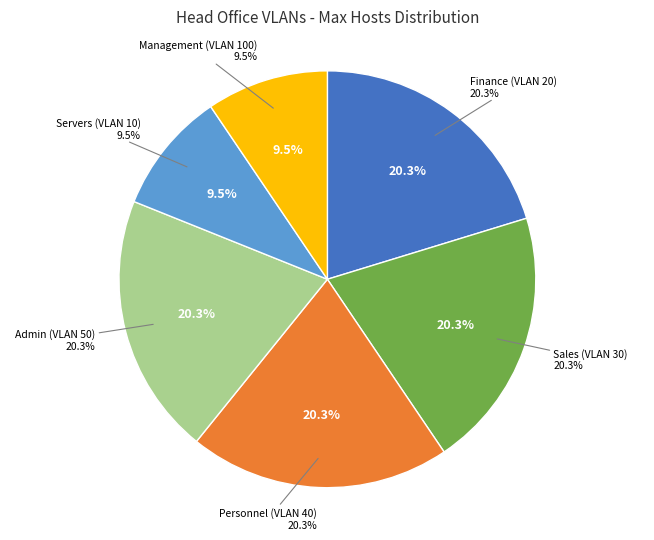

How many slices are in this pie chart?

6